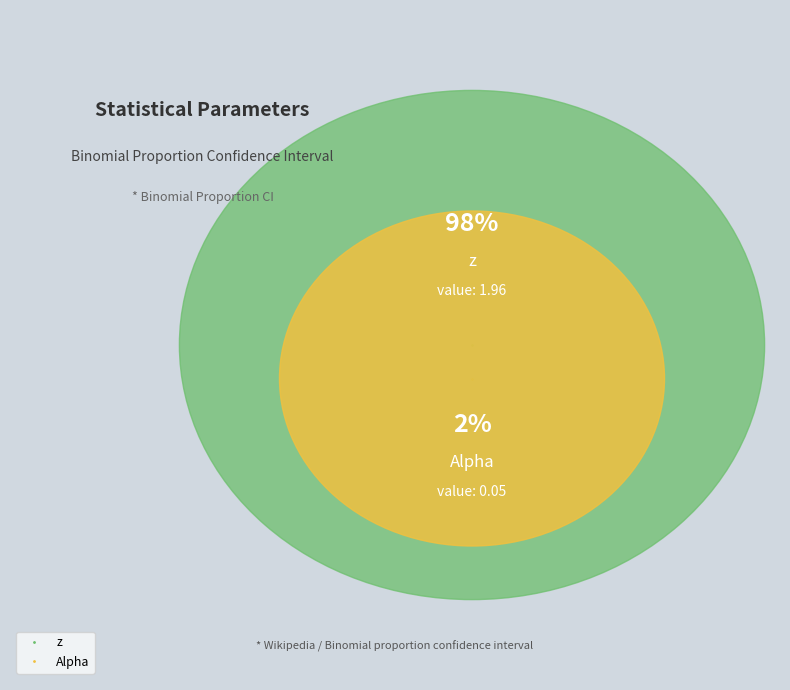

Which slice is the largest?

z